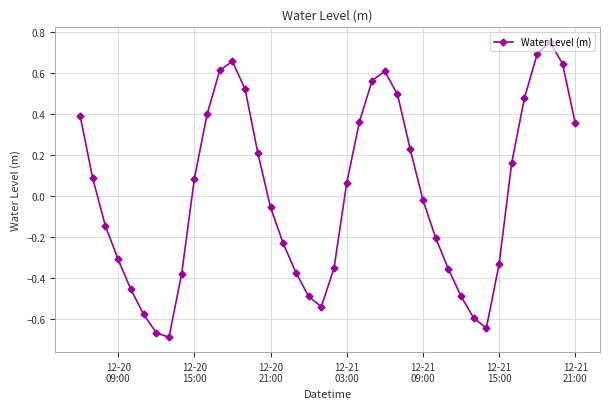

How many series are shown in this chart?

1